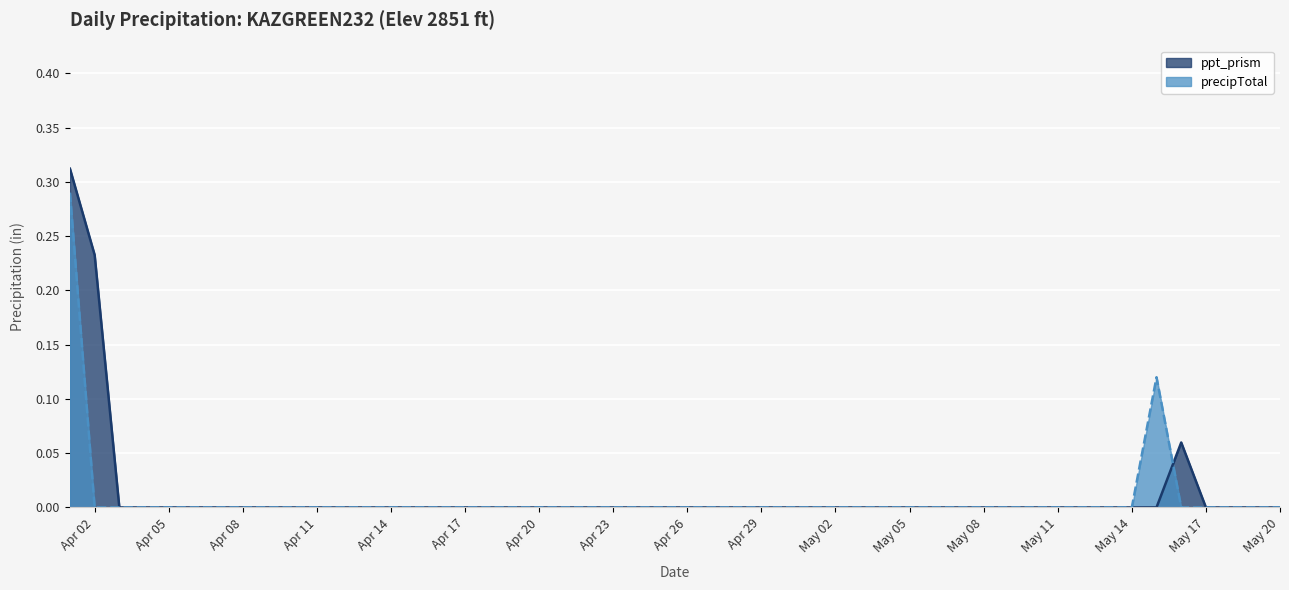

What is the sum of the ppt_prism values at 2024-04-01 and 2024-04-09?

0.3